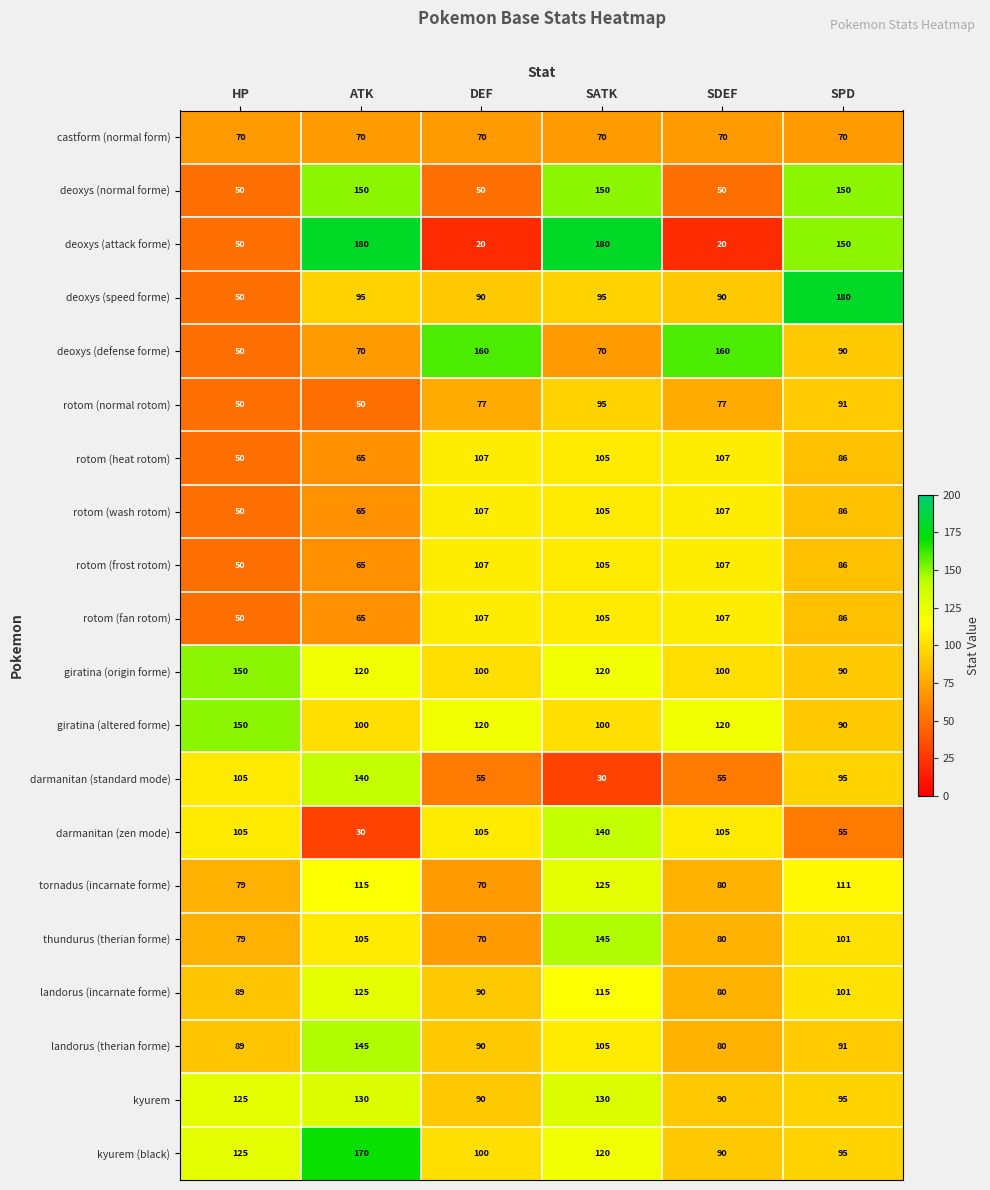

True or false: thundurus (therian forme) has a value of 20 at DEF.

False